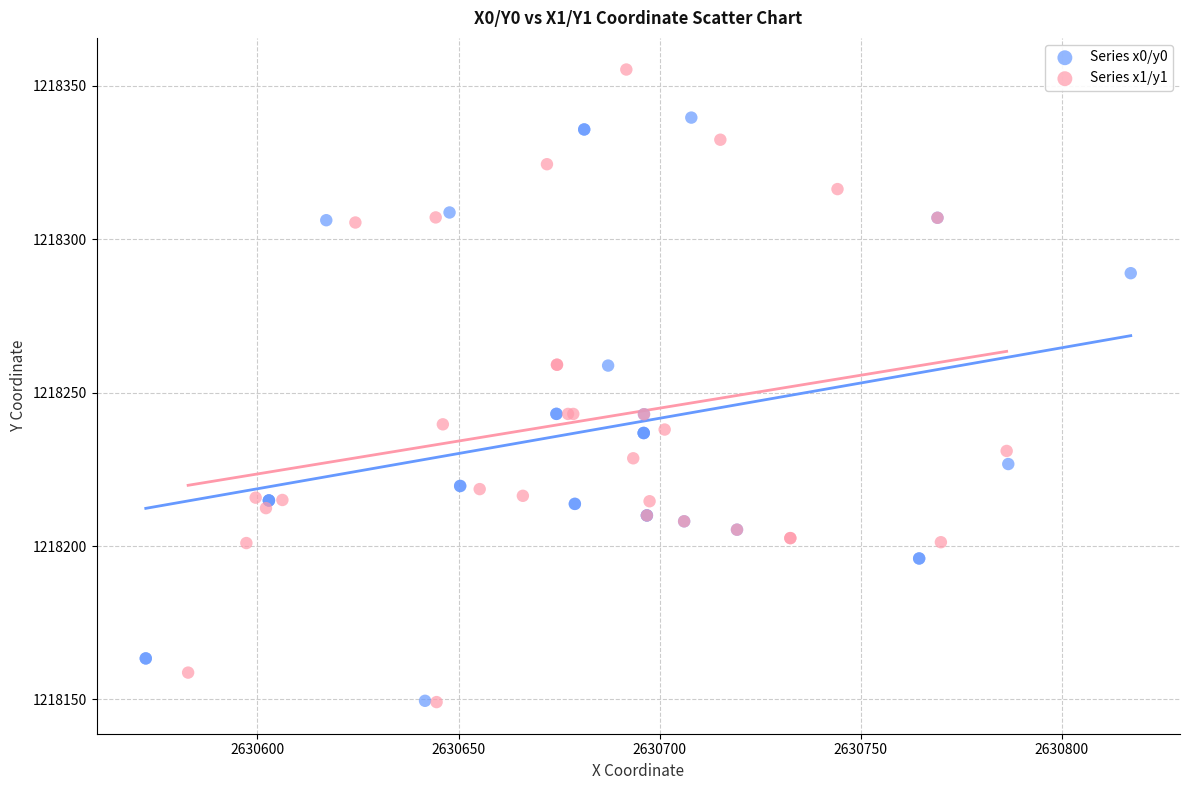

Which series contains the highest Y value?

Series x1/y1